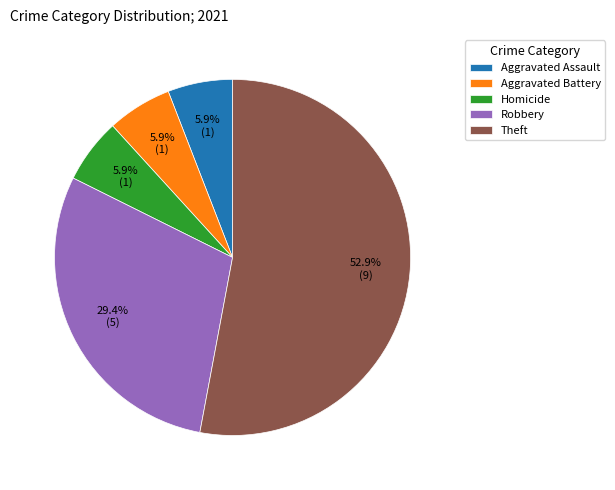

Is there a majority slice in this chart?

Yes